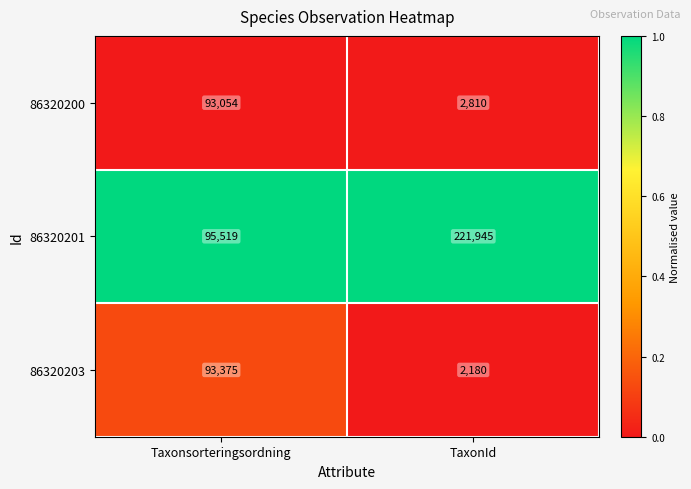

What is the minimum value shown in the chart?

2180